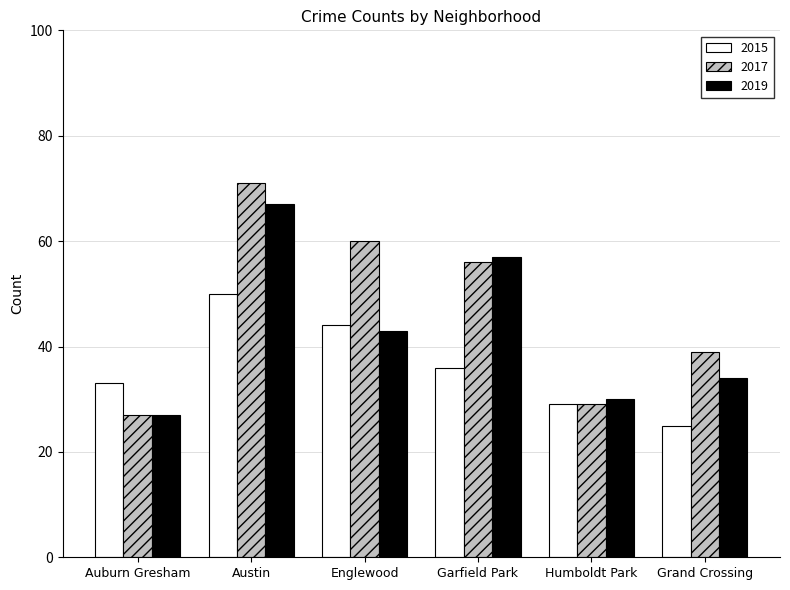

What is the difference between the maximum and minimum values in the 2017 series?

44